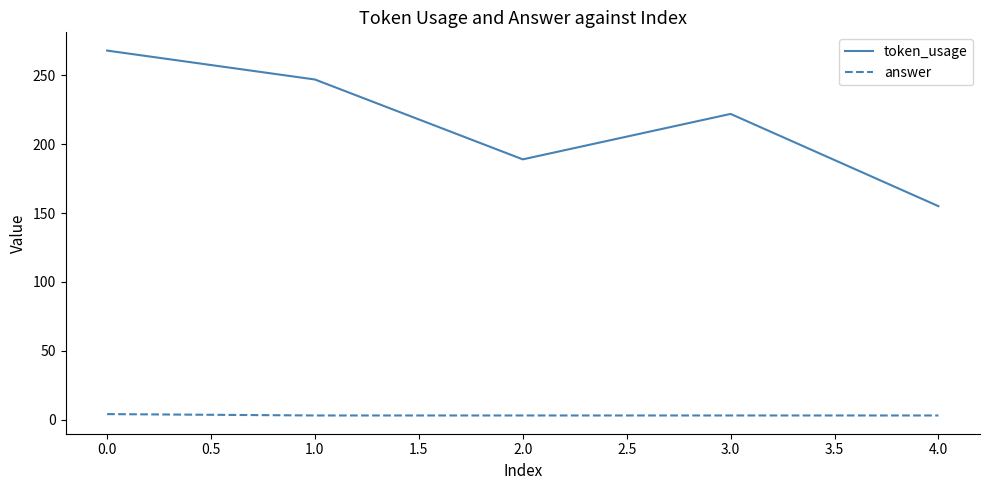

How many answer values are between 3 and 4?

5